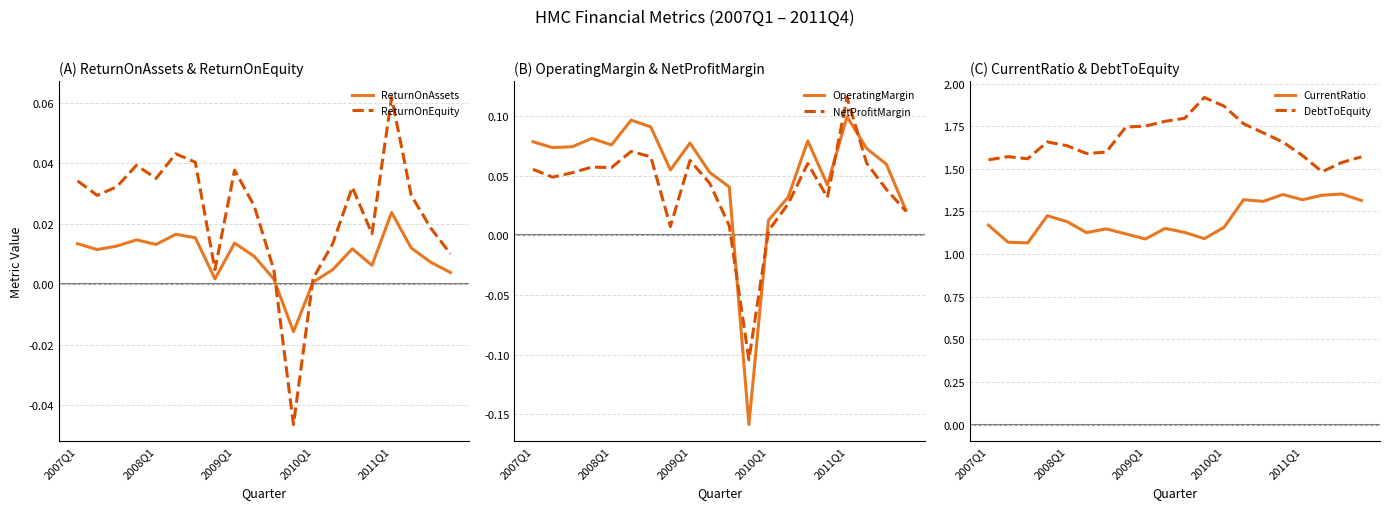

How many times do ReturnOnAssets and ReturnOnEquity cross each other?

2